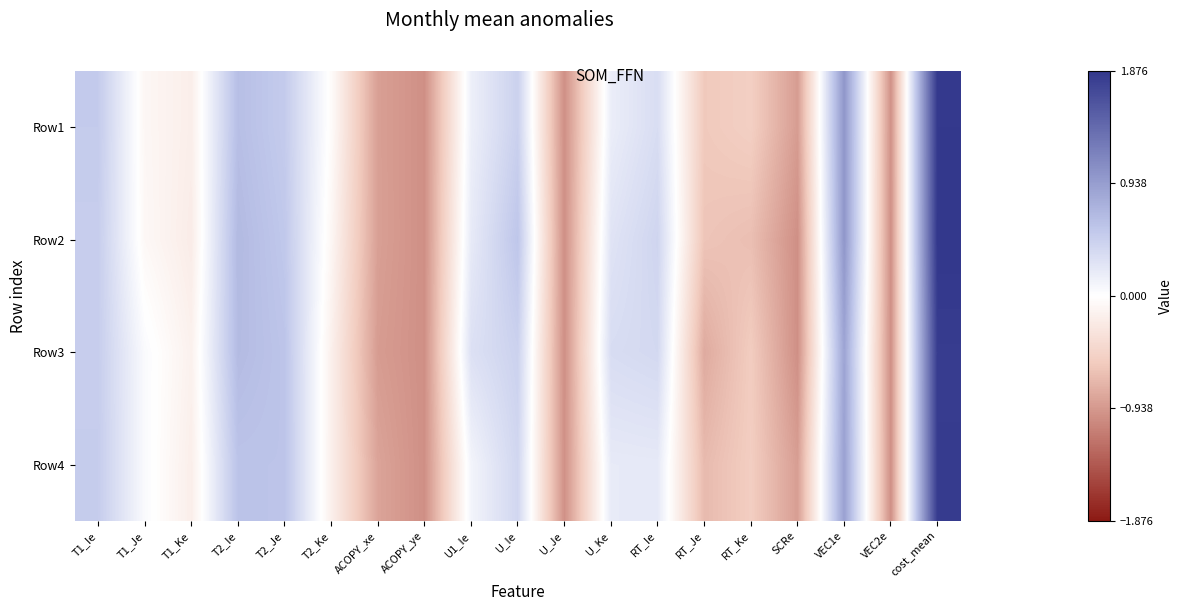

Between T1_Ie and T2_Je, which series saw the biggest shift?

Row3